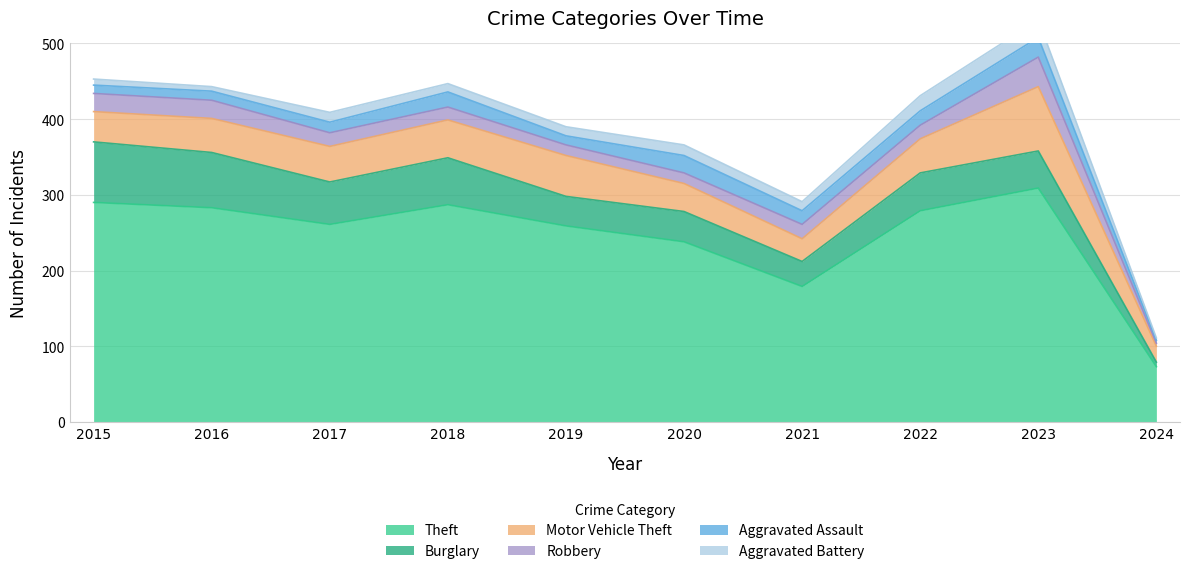

True or false: Burglary has a value of 40 at 2020.

True